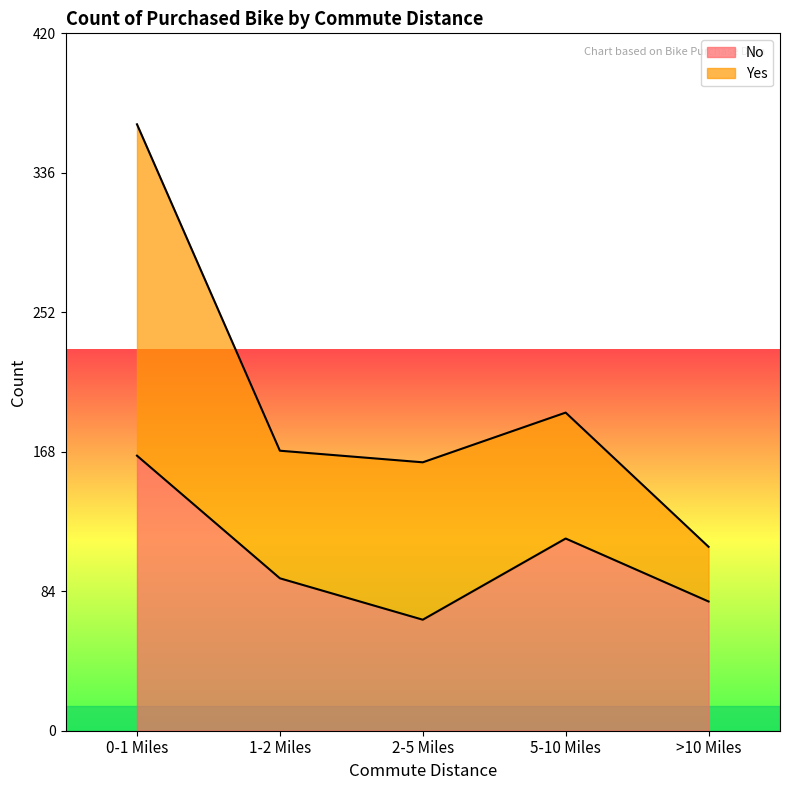

At which category does the chart reach its peak across all series?

0-1 Miles